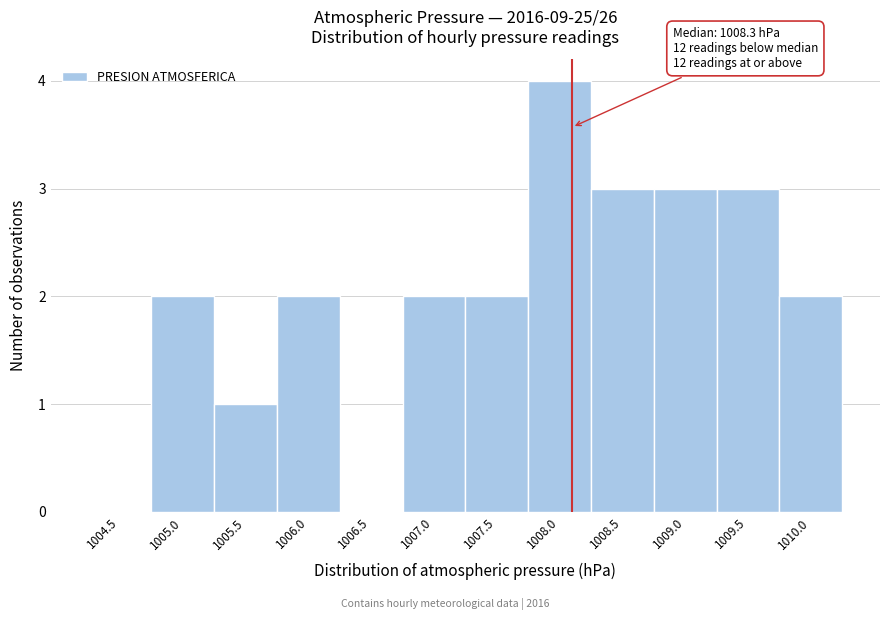

Reading right to left, list all the values displayed in this chart.

1010.0=2	1009.5=3	1009.0=3	1008.5=3	1008.0=4	1007.5=2	1007.0=2	1006.5=0	1006.0=2	1005.5=1	1005.0=2	1004.5=0